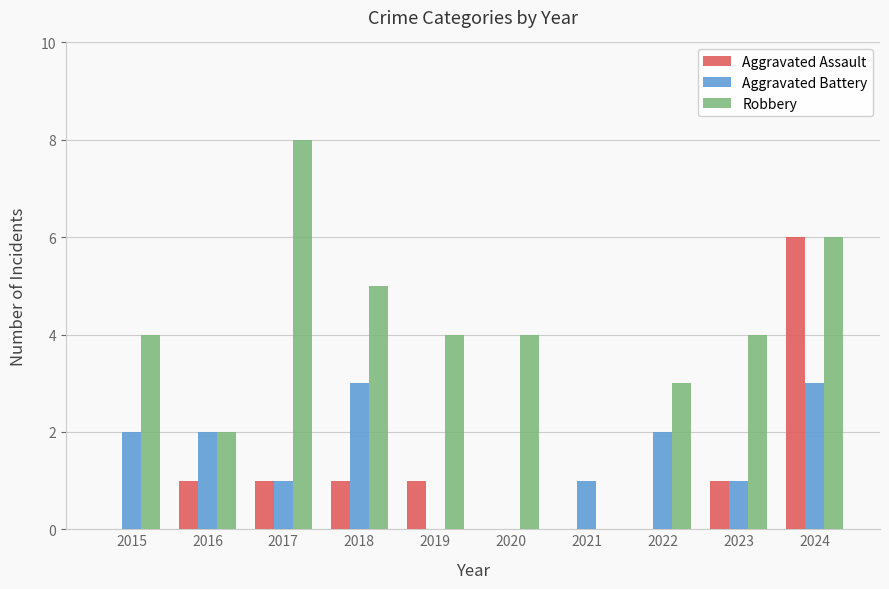

What value does the Aggravated Assault series have at 2018?

1